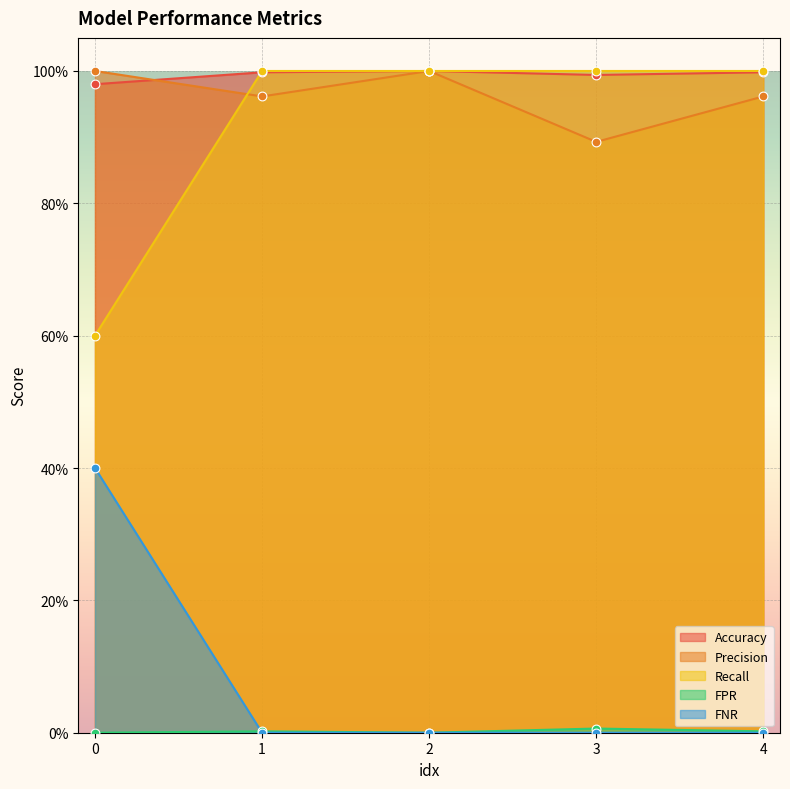

At which category is the sum across all series the highest?

2.0